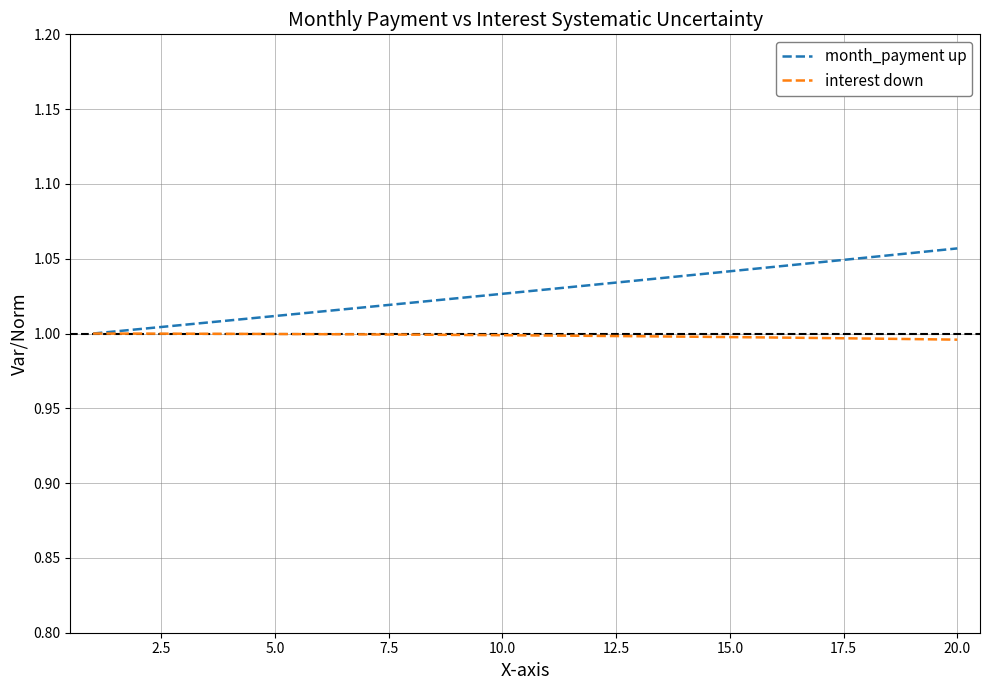

Which series has the largest range (max minus min)?

month_payment up